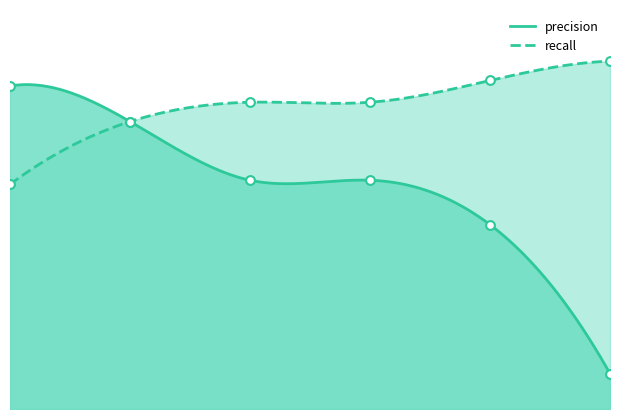

What are all the series names shown in the legend?

precision, recall